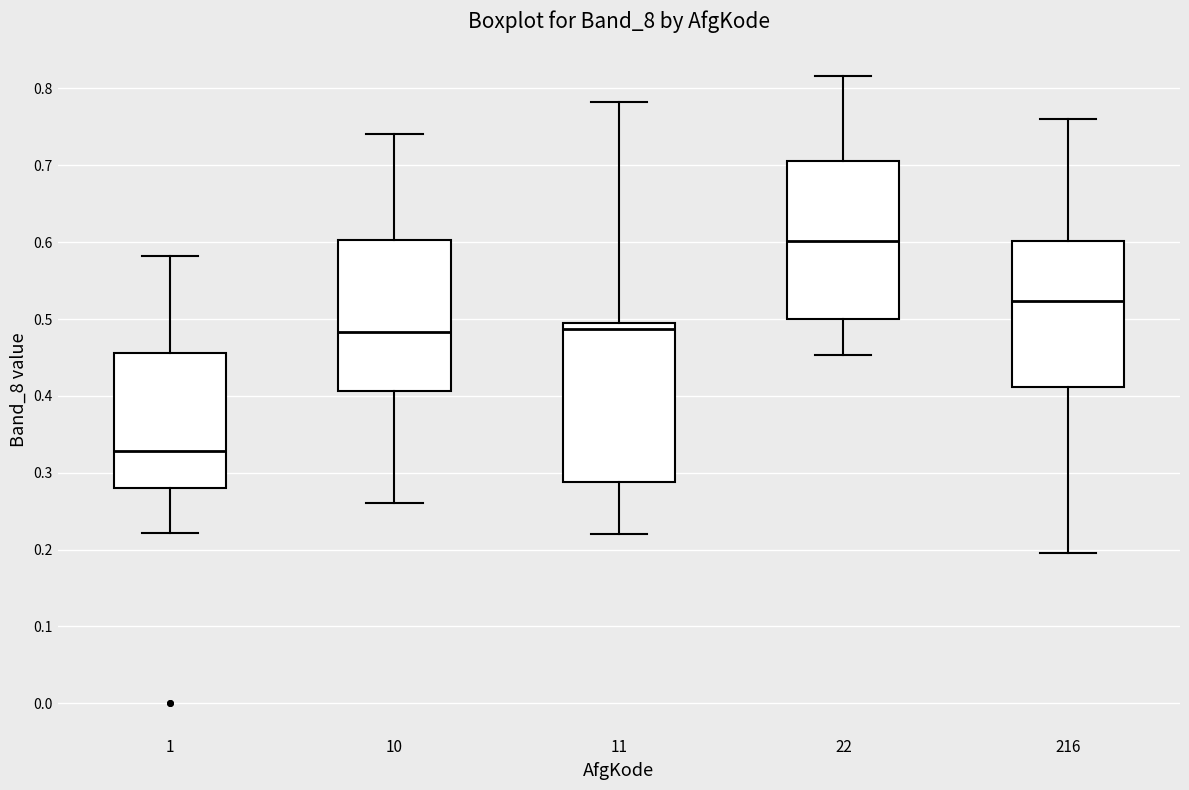

Which box's median line is the lowest?

1